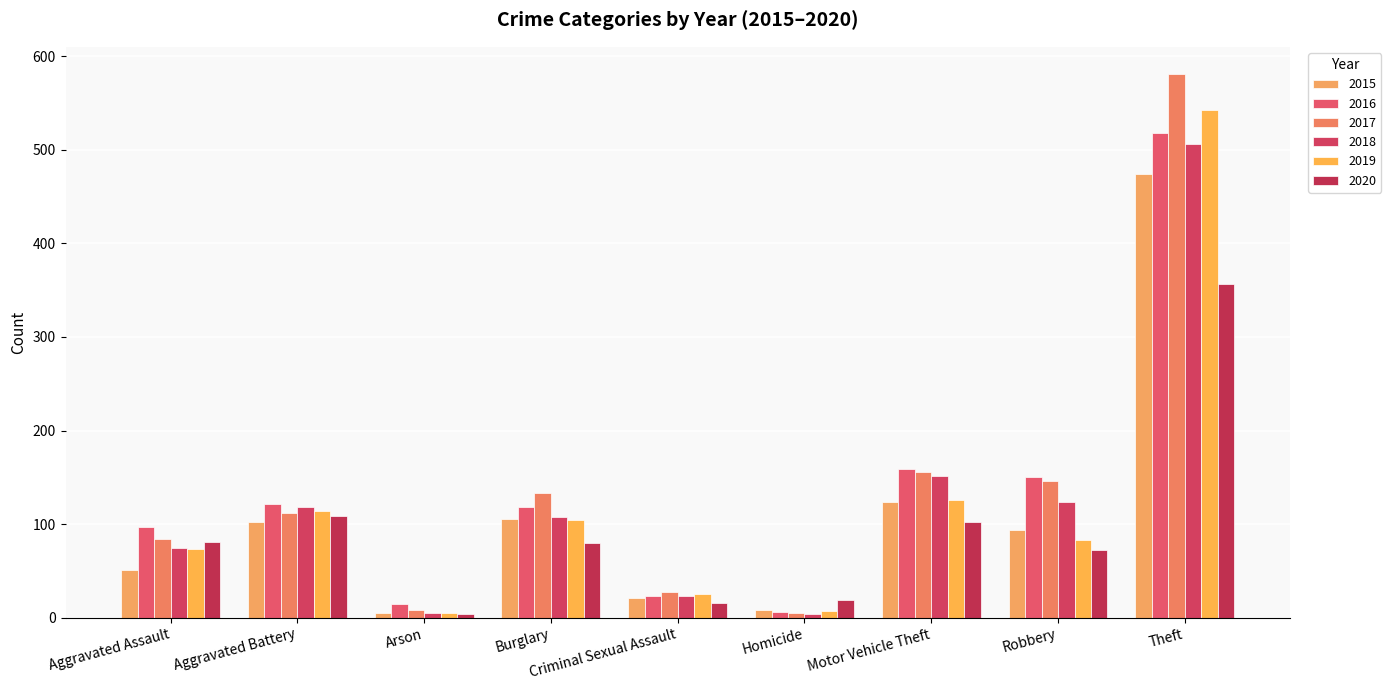

What is the label of the 9th bar from the left?

Theft